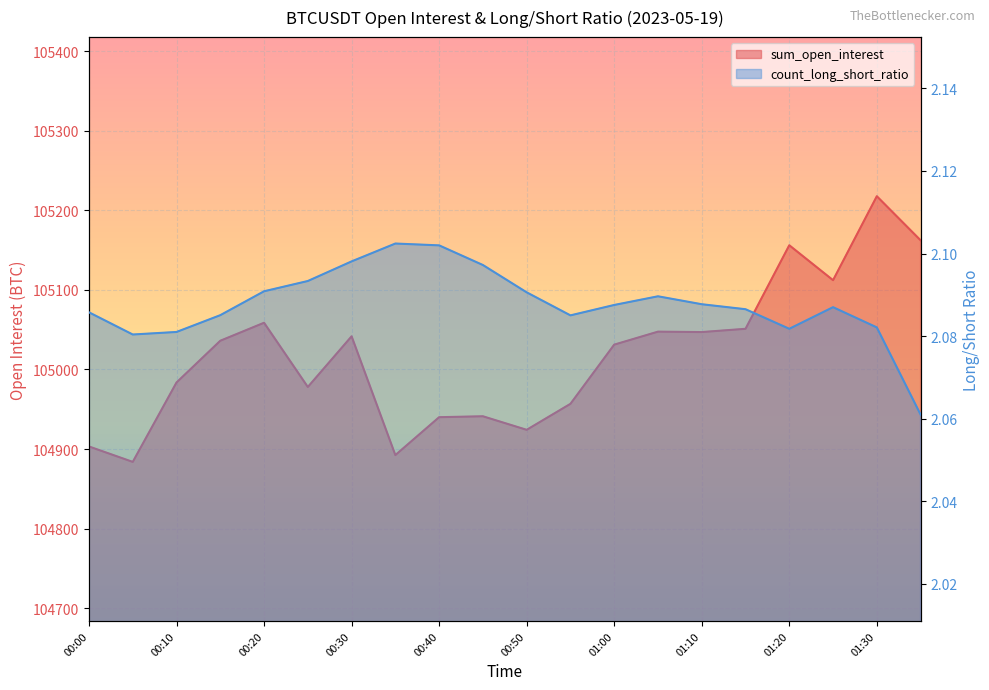

What position from the left is 00:05?

2